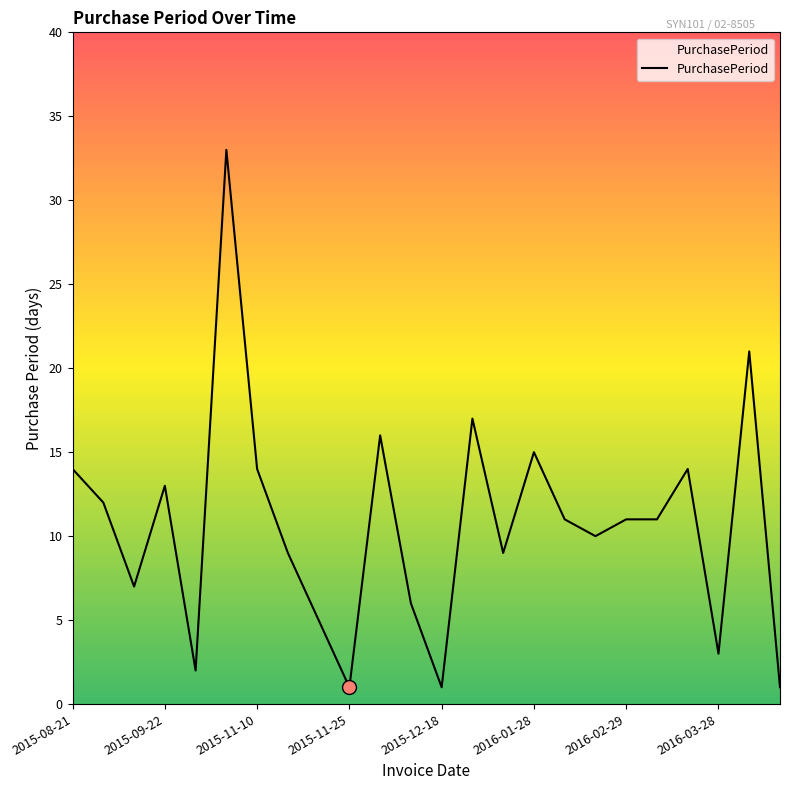

What is the greatest value displayed?

33